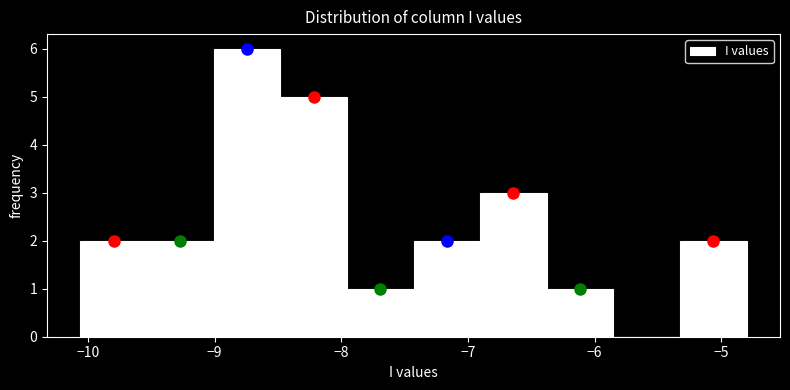

Reading left to right, transcribe this chart: for each bar, give the range it covers on the x-axis and its height. Neither the bar edges nor the heights are printed on the chart, so give them approximately, as read against the axes.

-10.1 to -9.5: 2
-9.5 to -9.0: 2
-9.0 to -8.5: 6
-8.5 to -8.0: 5
-8.0 to -7.4: 1
-7.4 to -6.9: 2
-6.9 to -6.4: 3
-6.4 to -5.9: 1
-5.9 to -5.3: 0
-5.3 to -4.8: 2